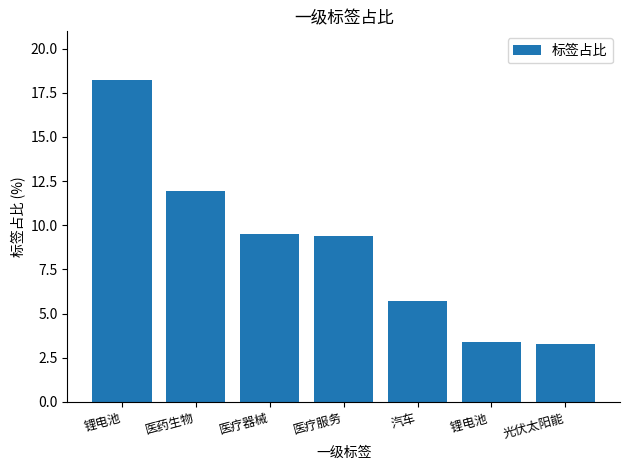

What is the change in value from 锂电池 to 医药生物?

-6.3